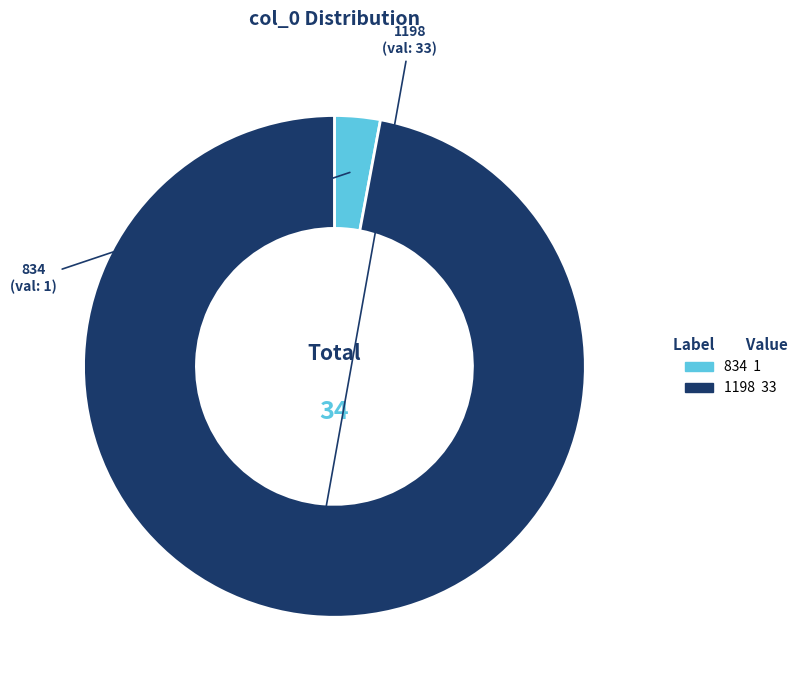

Does 1198 account for over 50% of the chart?

Yes